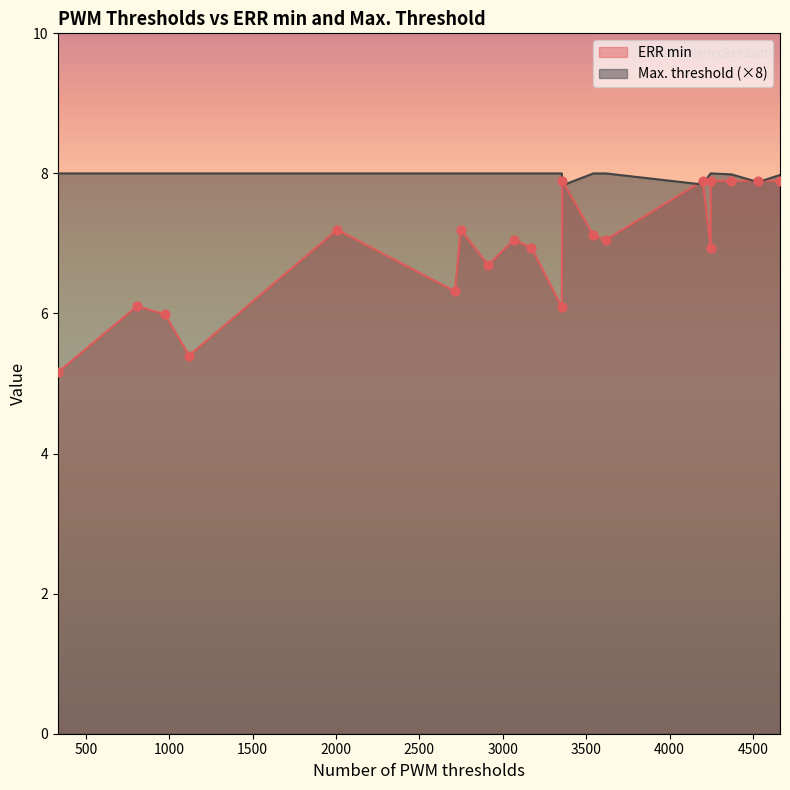

At how many categories does at least one series exceed 6?

20